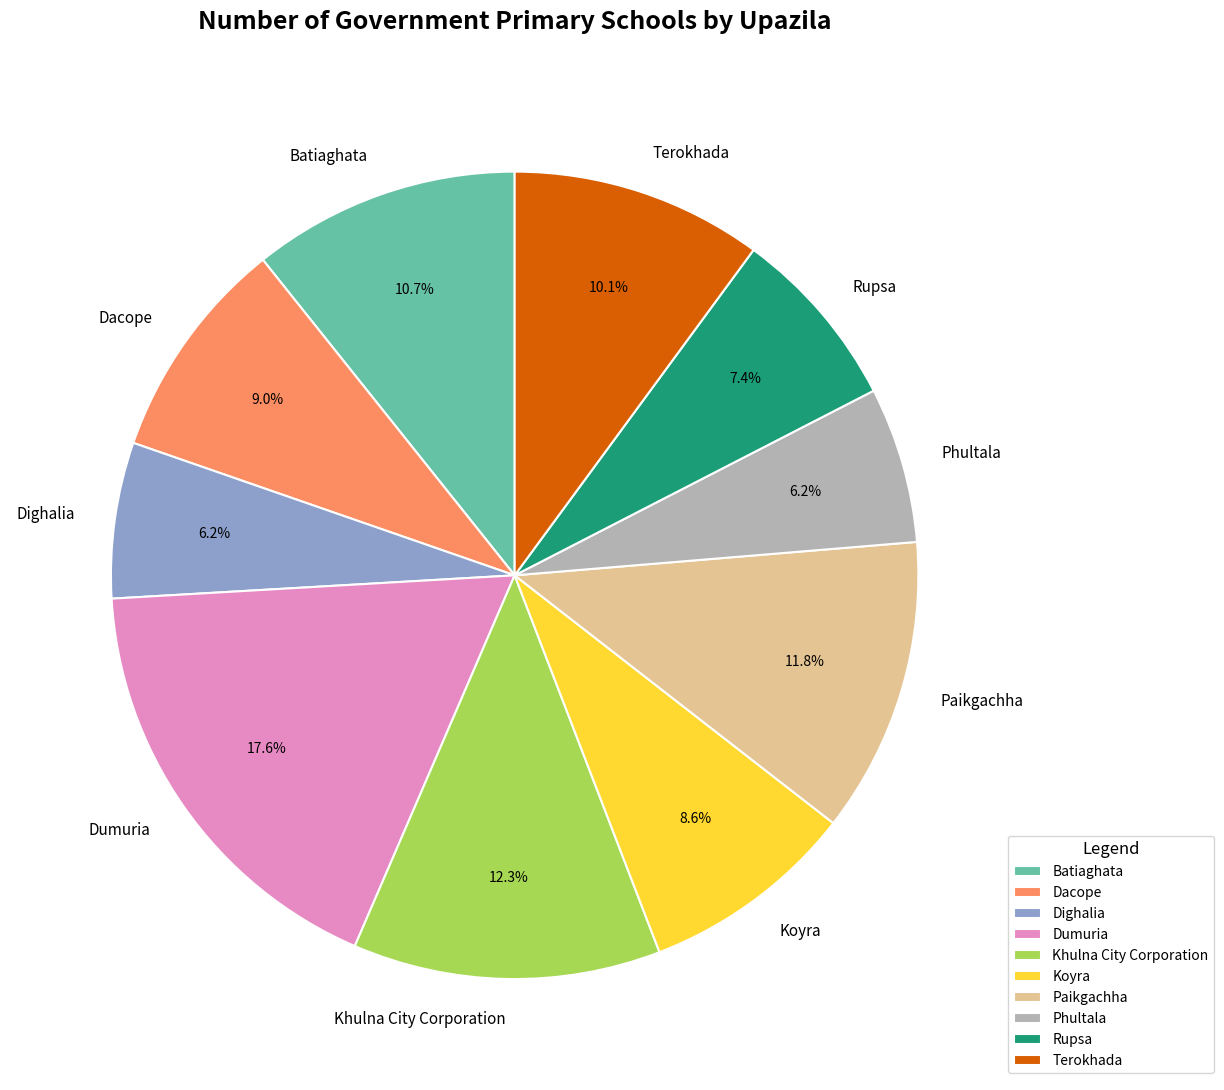

Is the sum of Koyra and Dumuria greater than half?

No